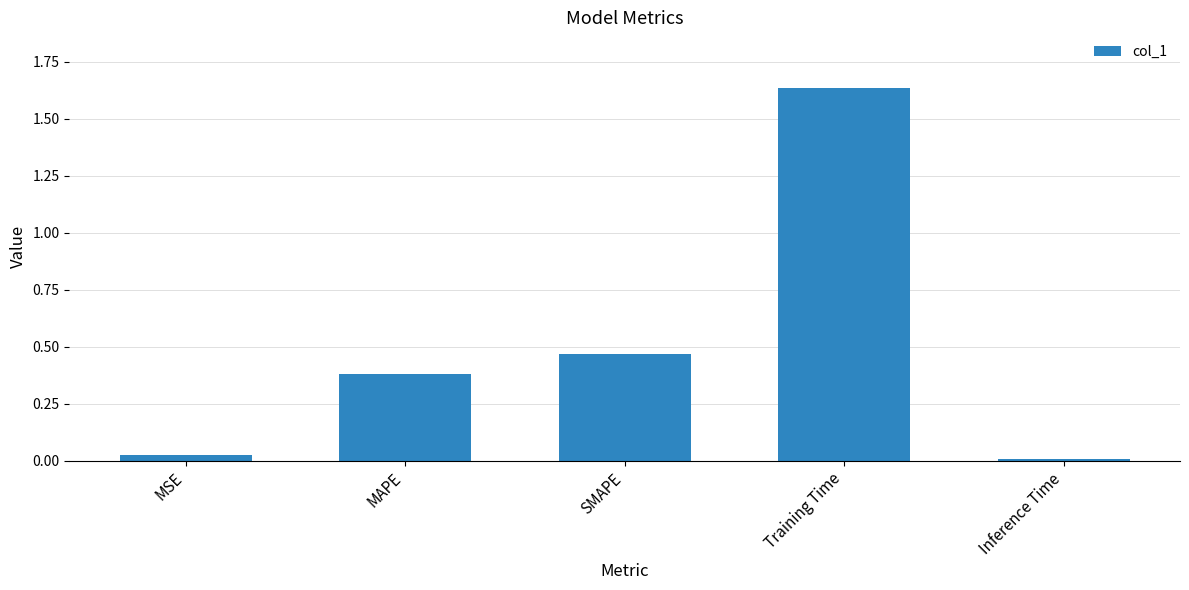

True or false: the data shows 0.3 at SMAPE.

False